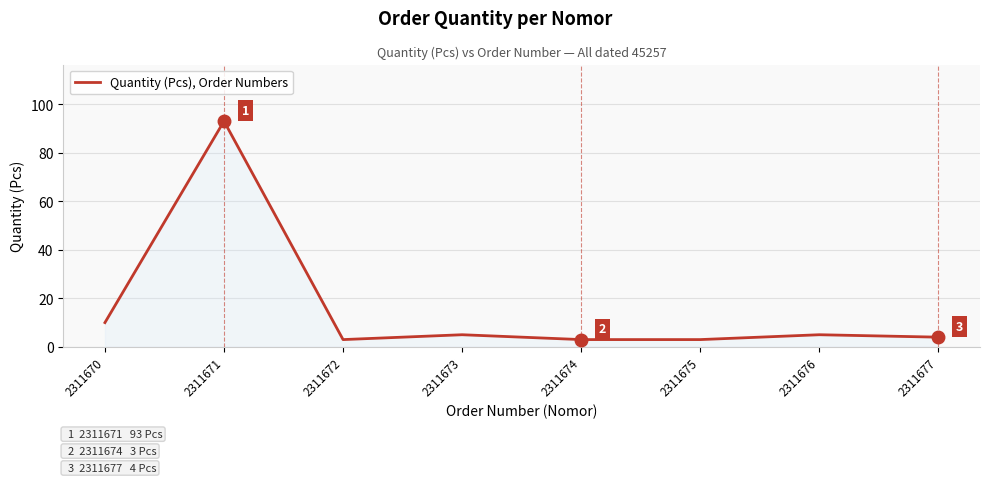

What is the maximum value shown in the chart?

93